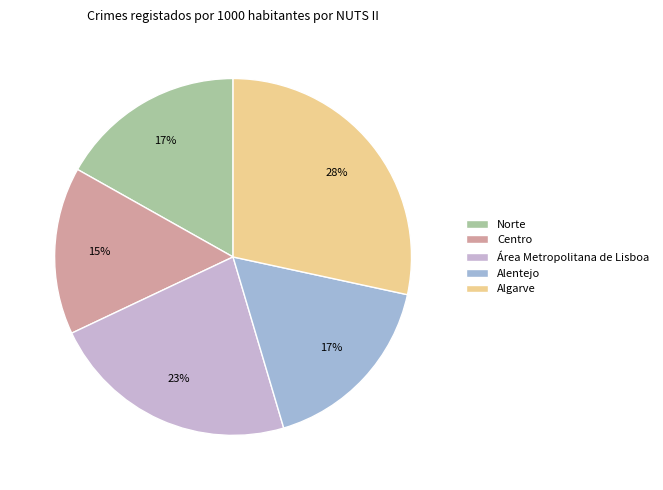

To the nearest percent, what is the average slice percentage?

20%